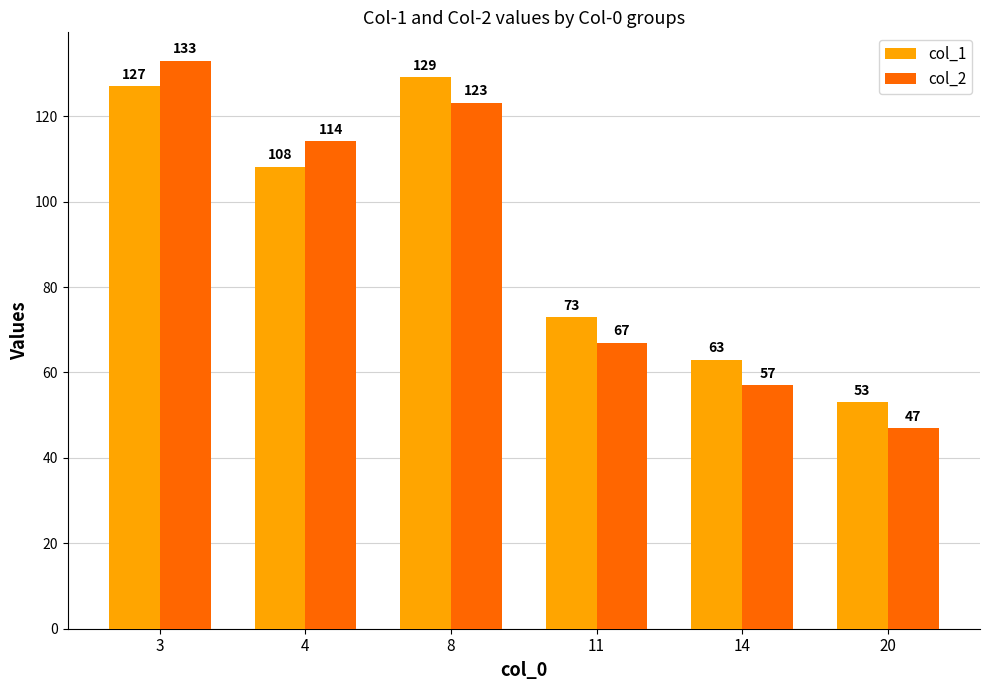

Which category has the lowest value in the col_1 series?

20